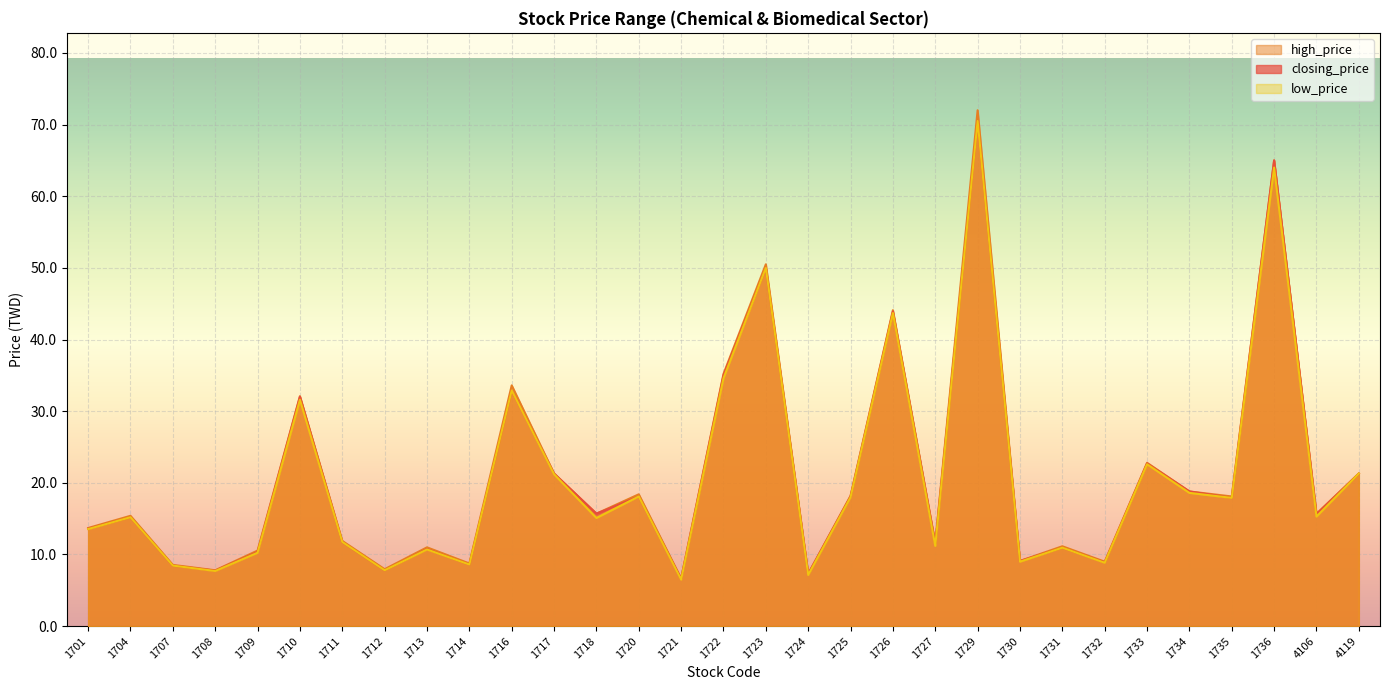

What is the value of the low_price point at the 9th from the left?

10.7